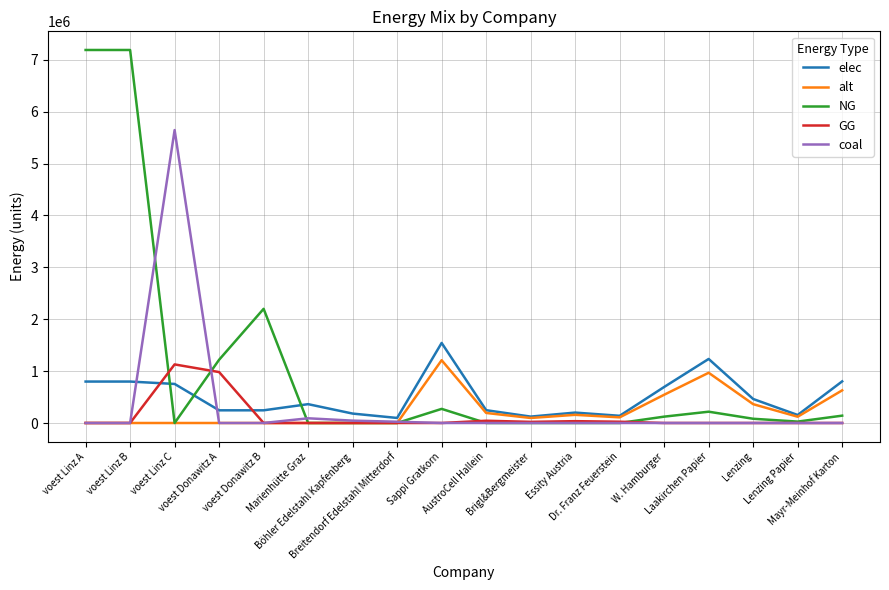

Which series has the widest spread of values?

NG